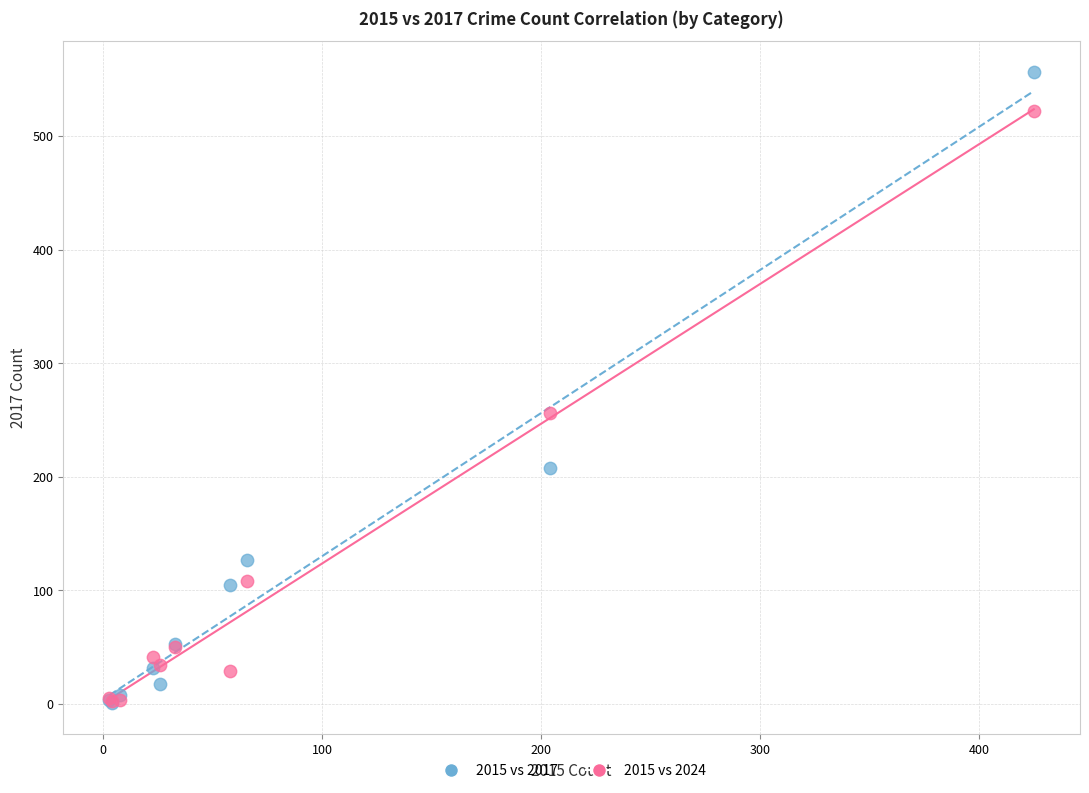

Across all series, what Y value is closest to 278?

256